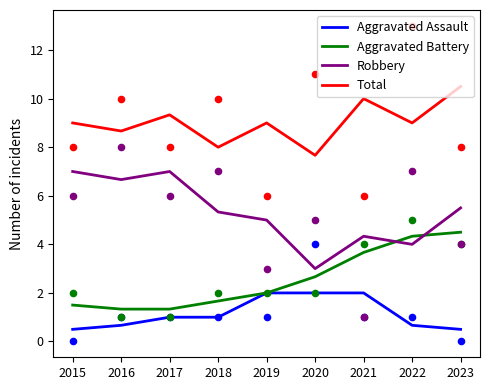

Which series reaches the maximum Y coordinate?

Total